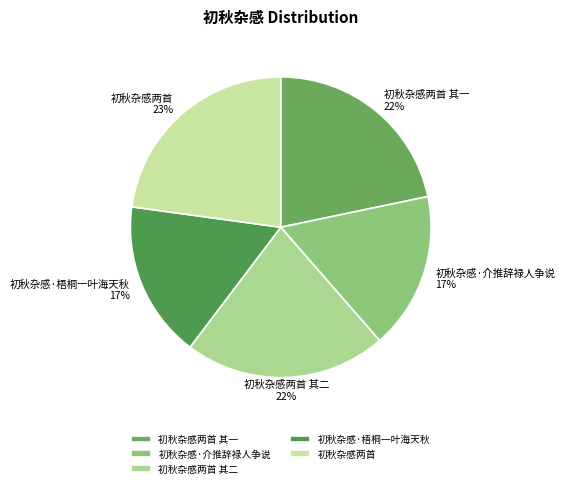

What percentage is the 初秋杂感两首 slice, to the nearest percent?

23%